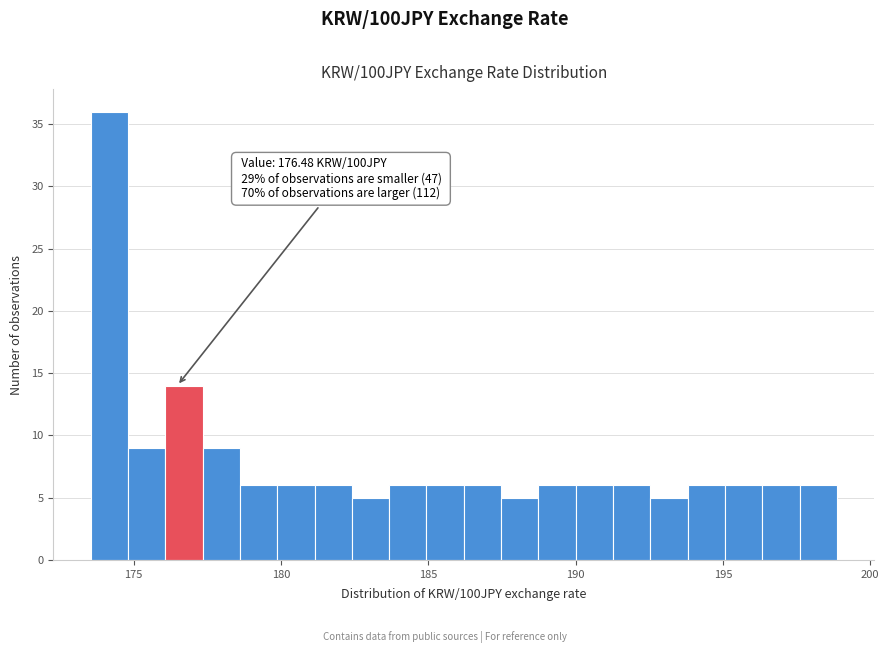

Read against the x-axis, roughly where is the centre of the tallest bar?

174.0